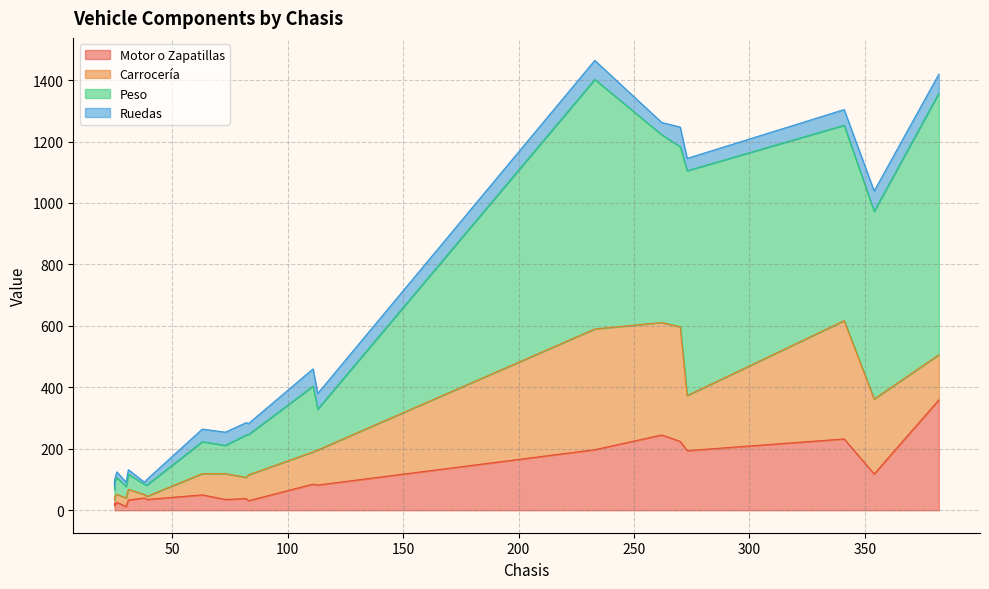

In Peso, how many points are higher than both neighbors (excluding endpoints)?

7